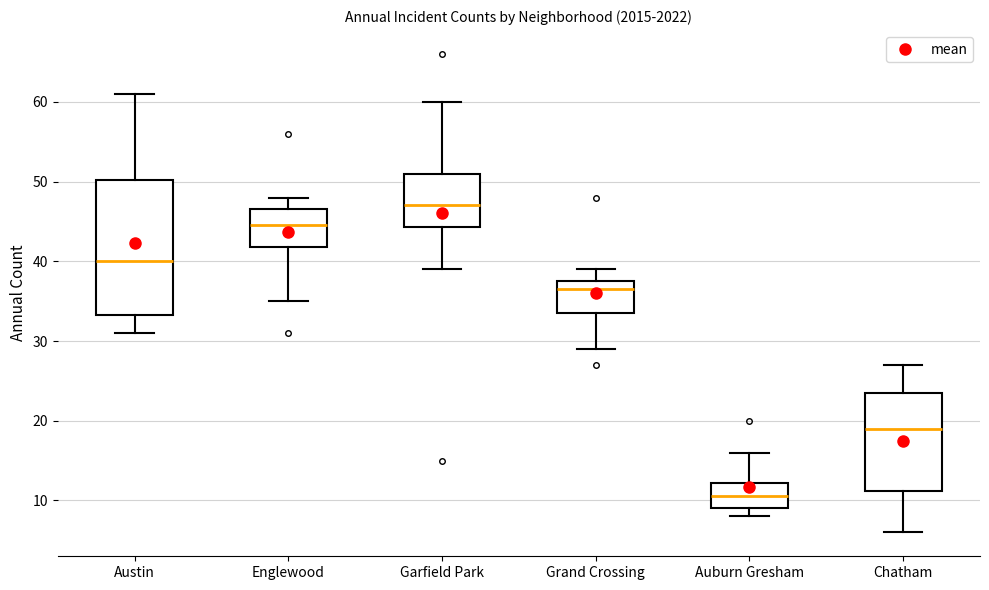

Where does the upper whisker of the box for Grand Crossing end on the y-axis? The values are not printed on the chart, so give them approximately, as read against the axis.

39